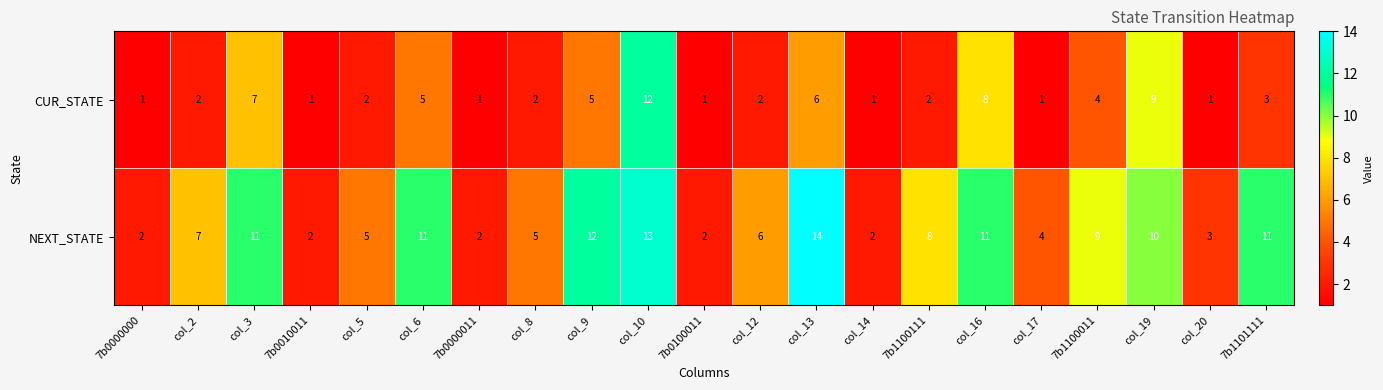

What is the total value across all series at col_14?

3